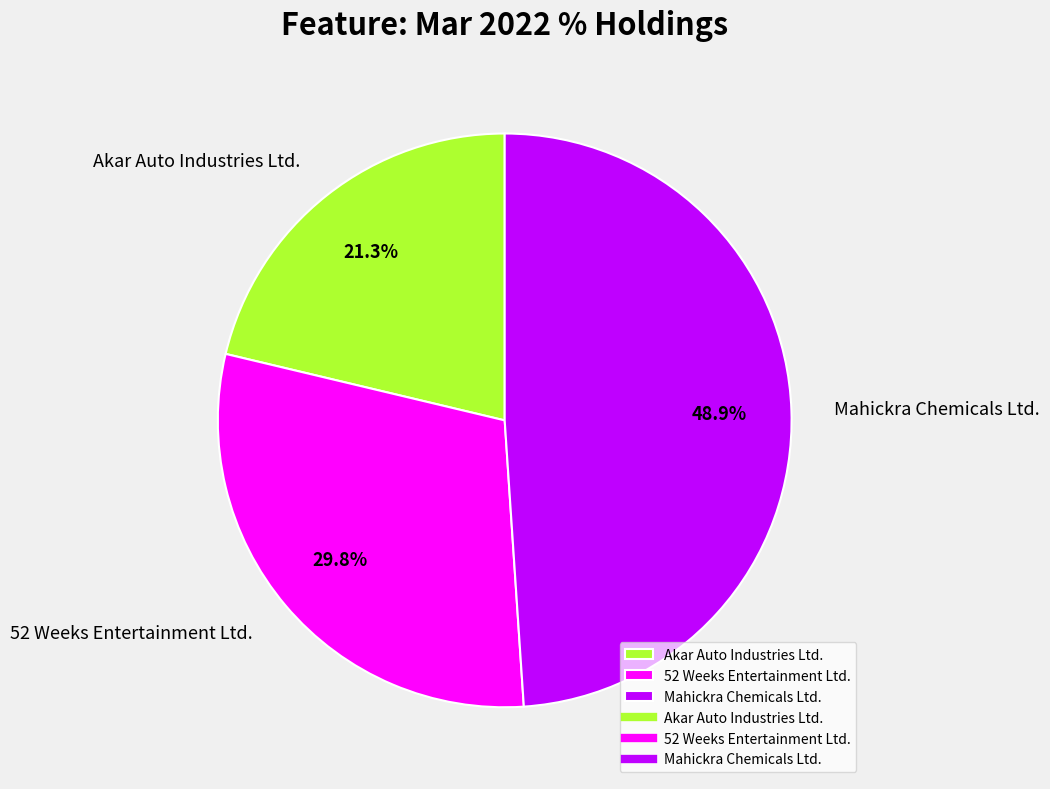

Approximately how many times larger is the value at 52 Weeks Entertainment Ltd. compared to Akar Auto Industries Ltd.?

1.4